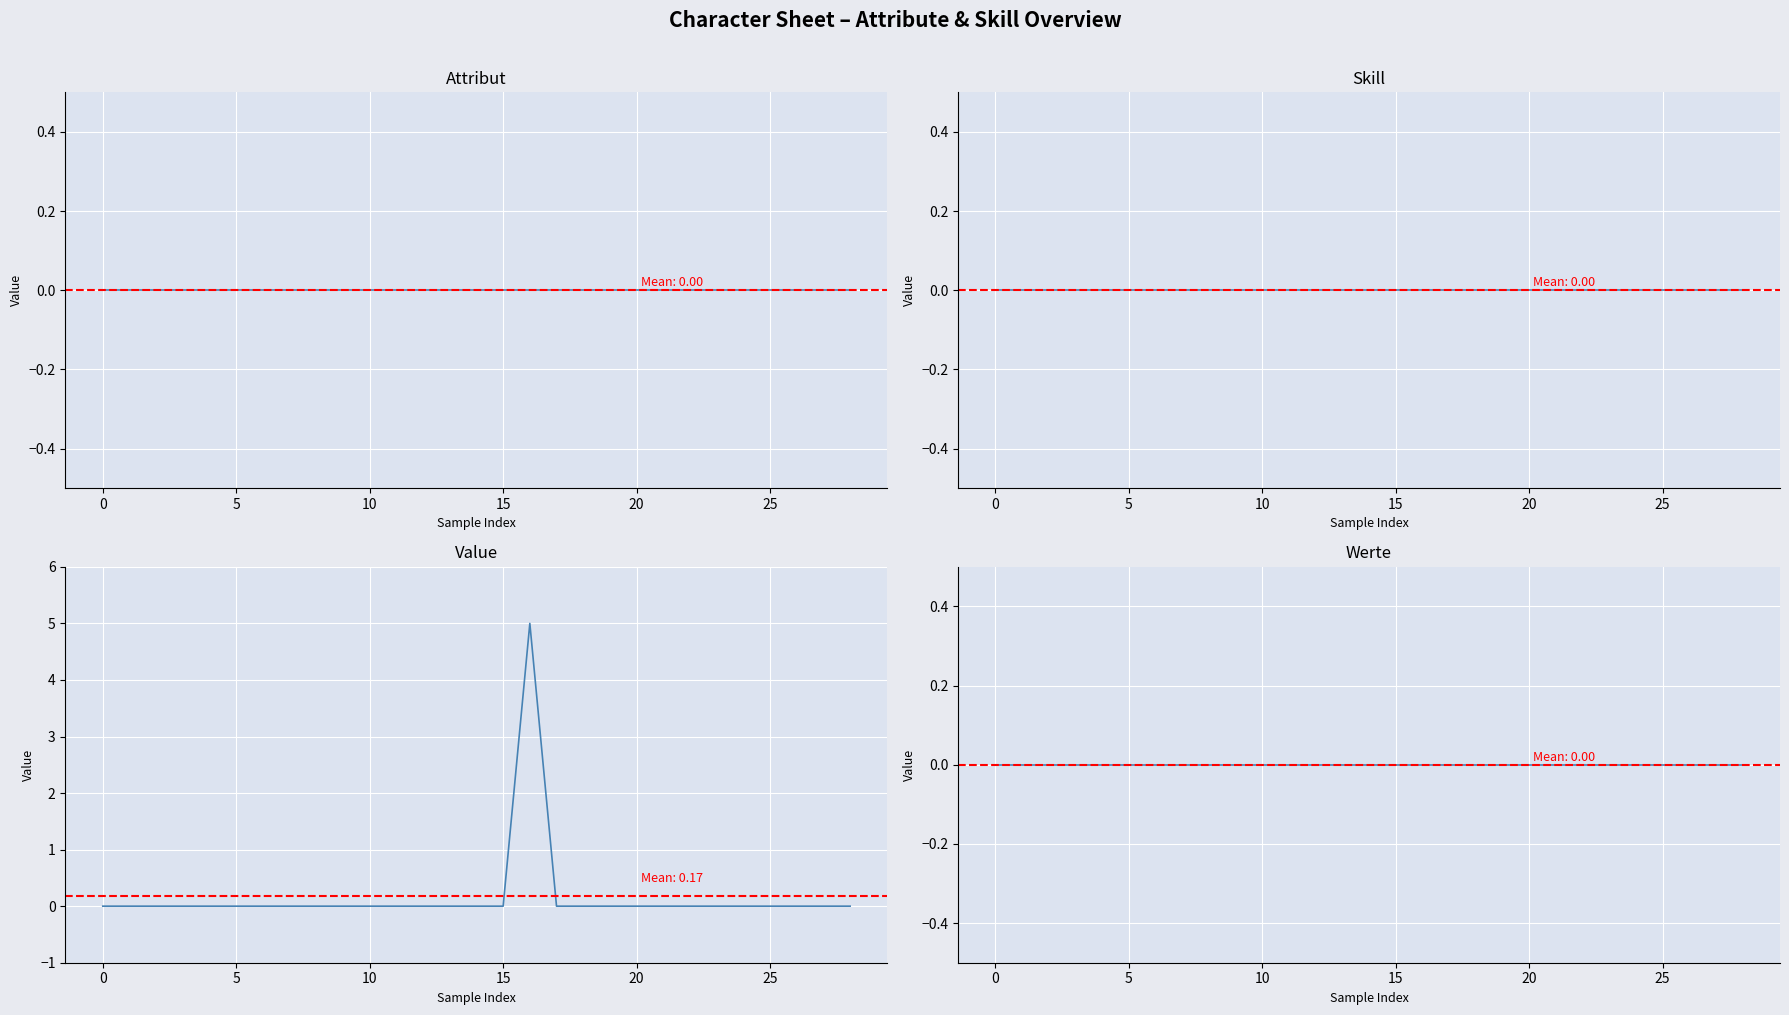

How many lines are shown in the chart?

4